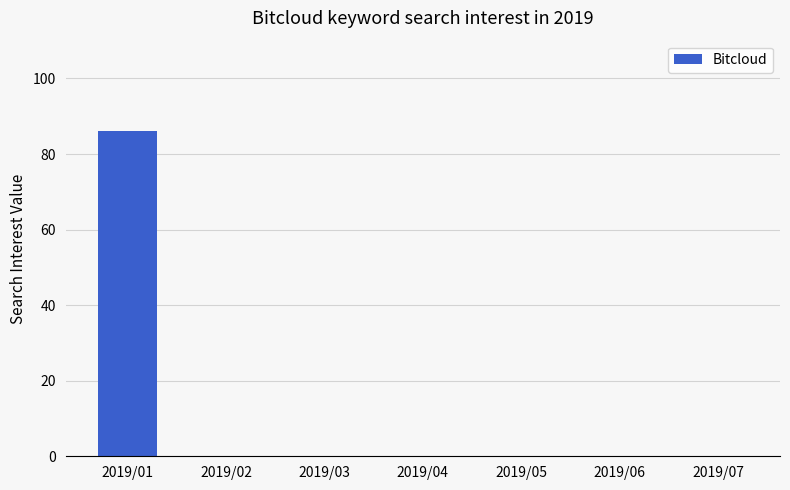

Which category has the highest value across all series?

2019/01